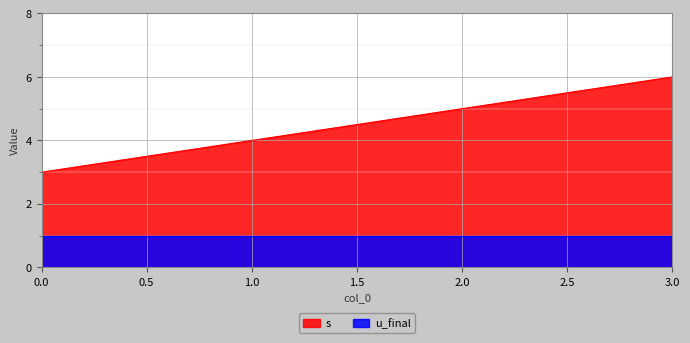

Which category has the highest value across all series?

3.0